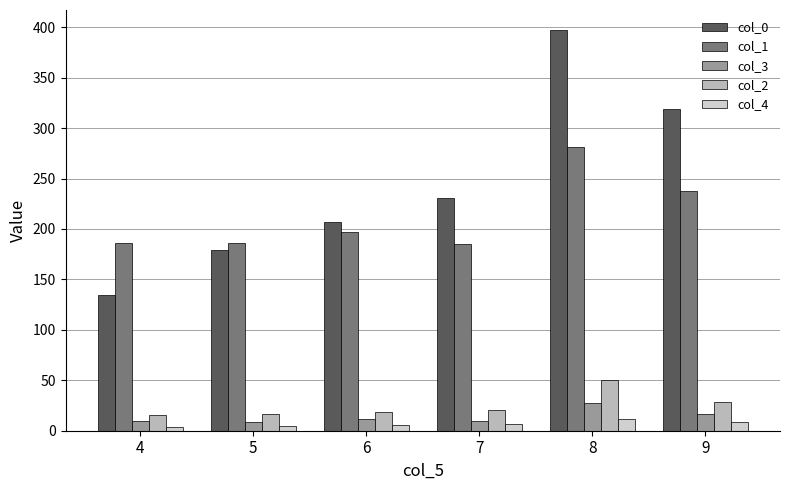

What is the value of the col_1 bar at the 6th from the left?

237.7